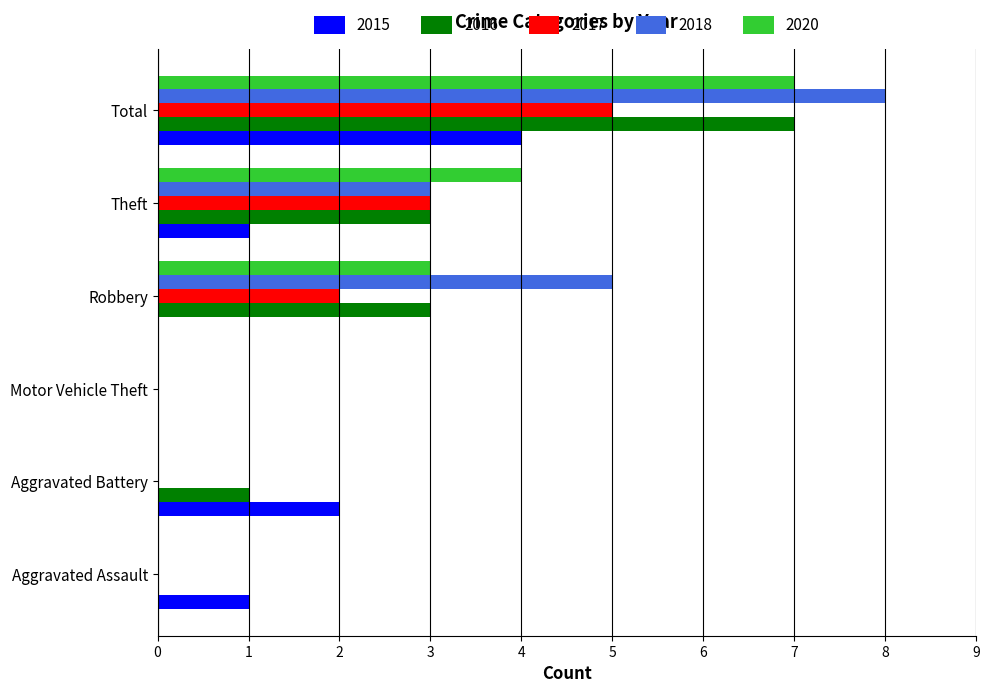

What is the sum of the 2016 values at Aggravated Battery and Total?

8